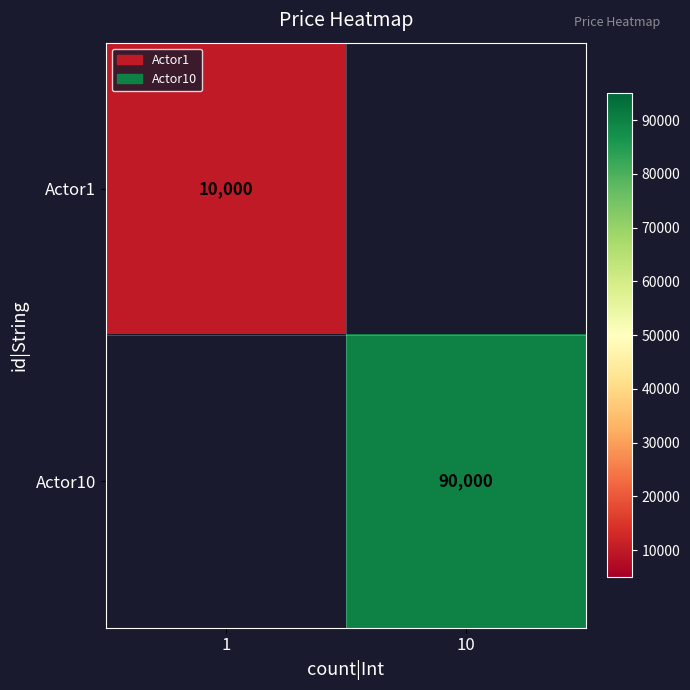

How many series are shown in this chart?

2